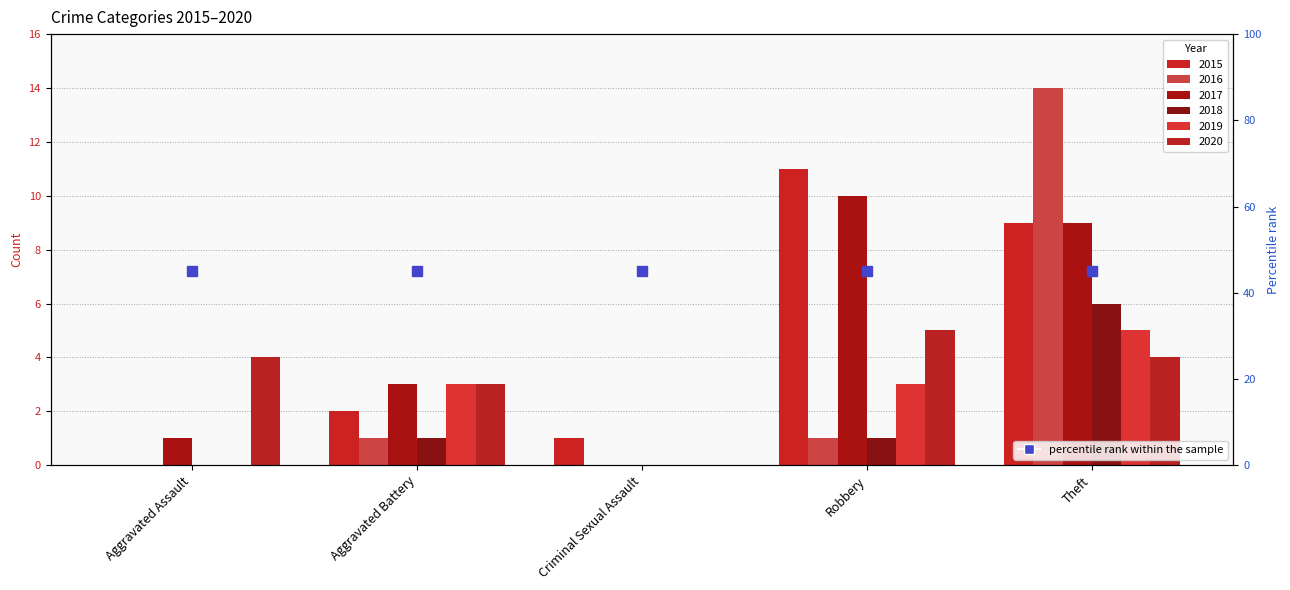

The value of 2019 at Aggravated Assault is 0. True or false?

True